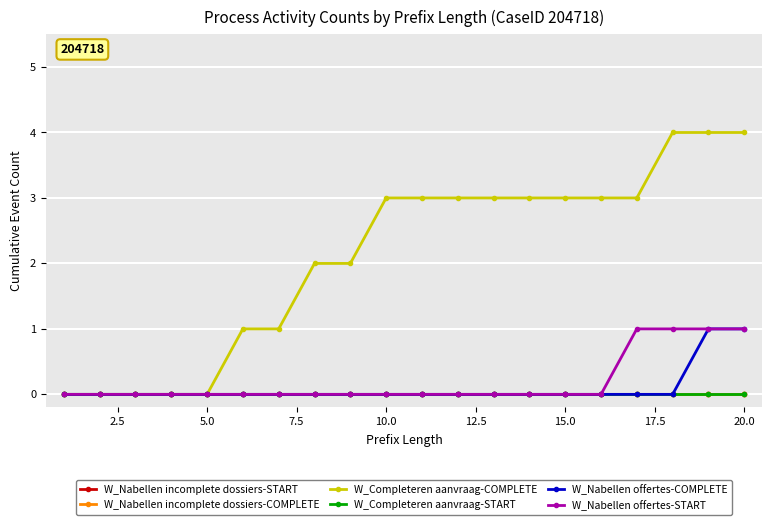

Does the chart have visible grid lines?

Yes